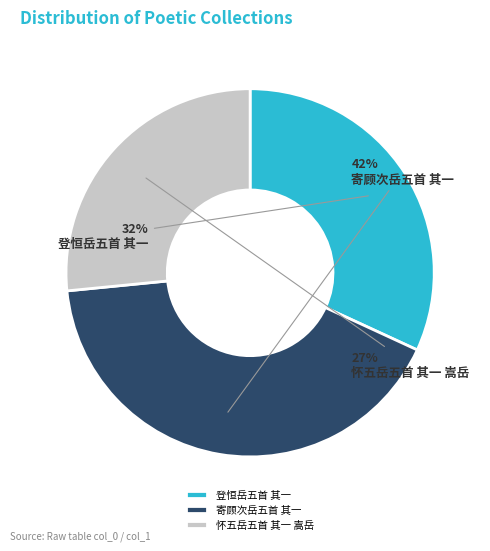

Count the number of slices in the pie.

3